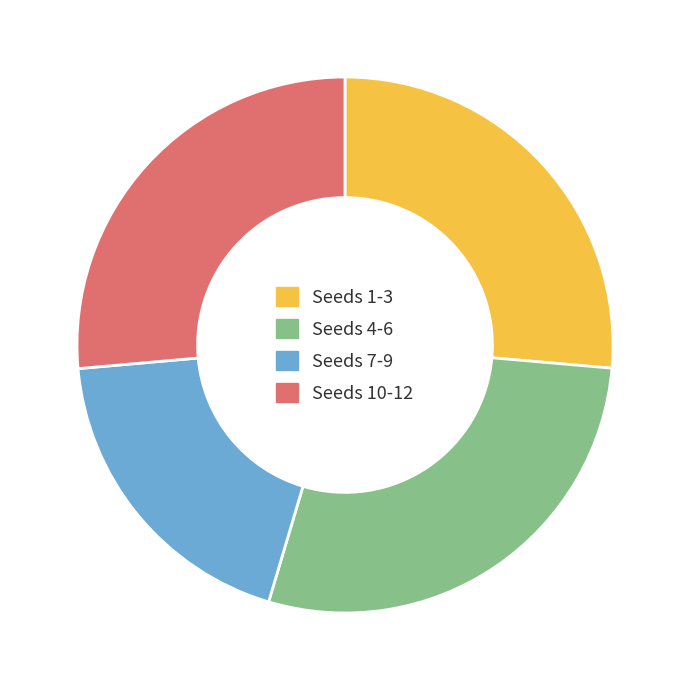

Is there a majority slice in this chart?

No